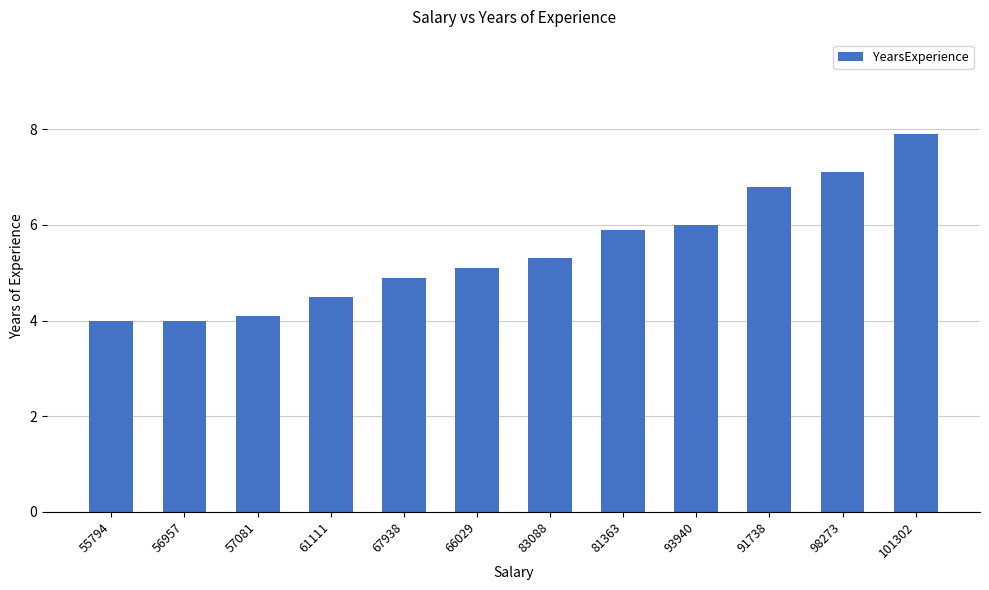

What is the ratio of the value at 98273 to the value at 67938?

1.4